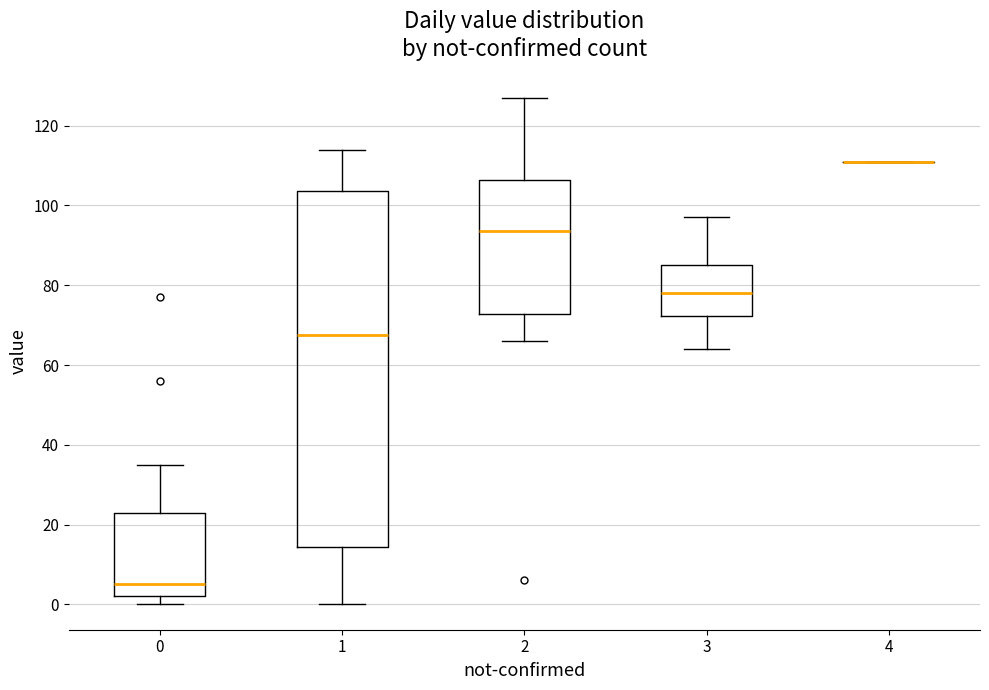

Comparing the boxes themselves (not the whiskers), which one is the tallest?

1